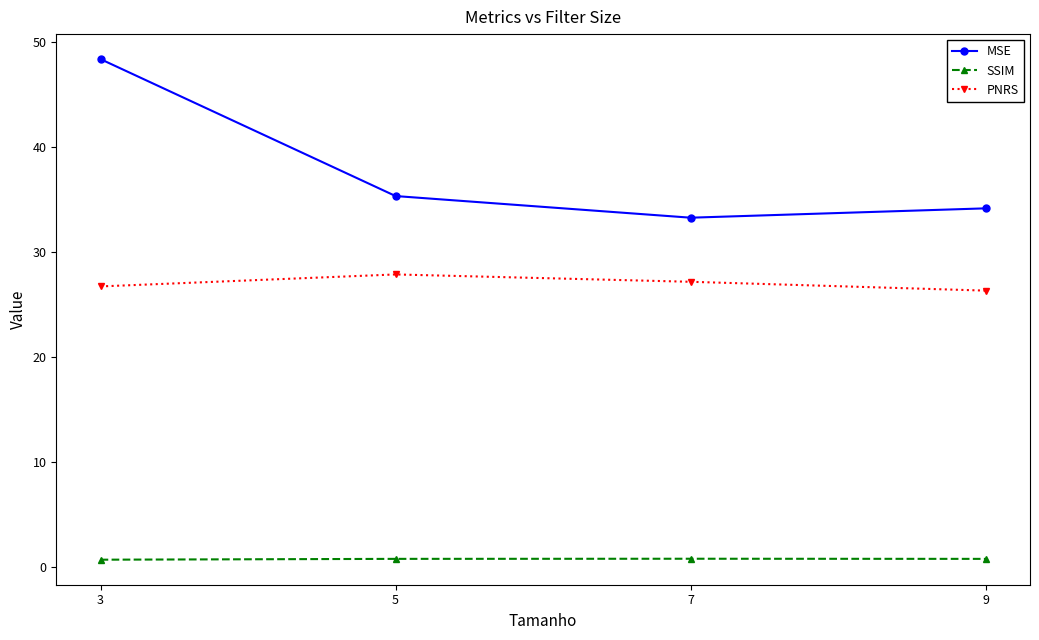

Which series changed the most between 3 and 5?

MSE